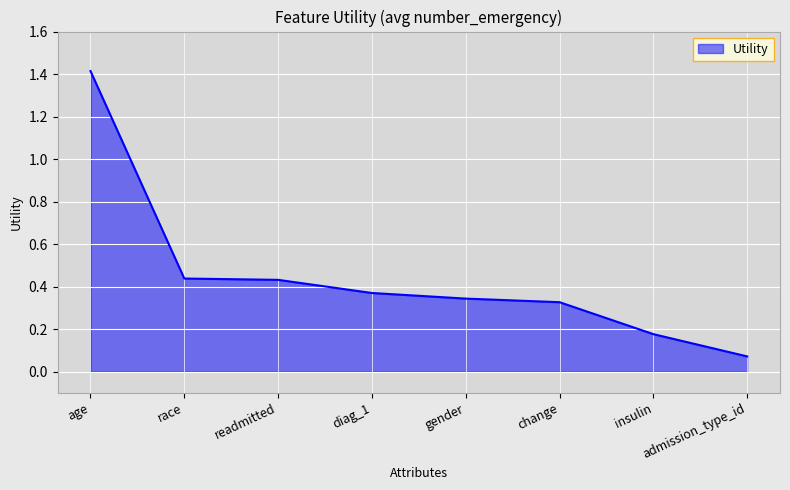

What position from the right is change?

3